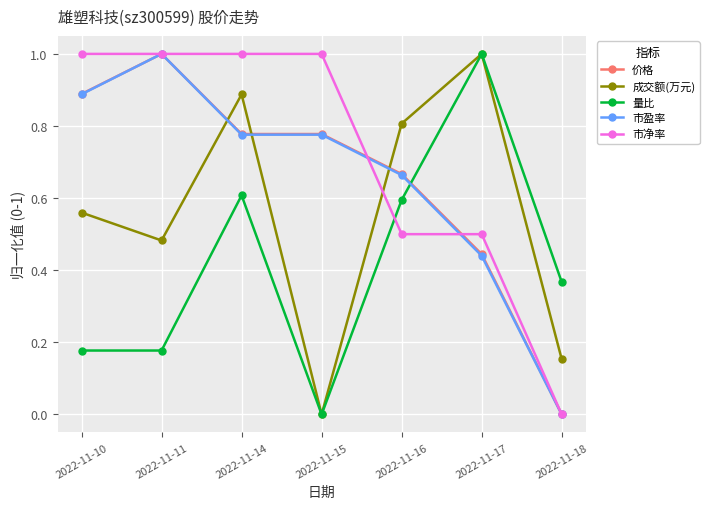

True or false: 成交额(万元) has more than 0 interior local peaks.

True